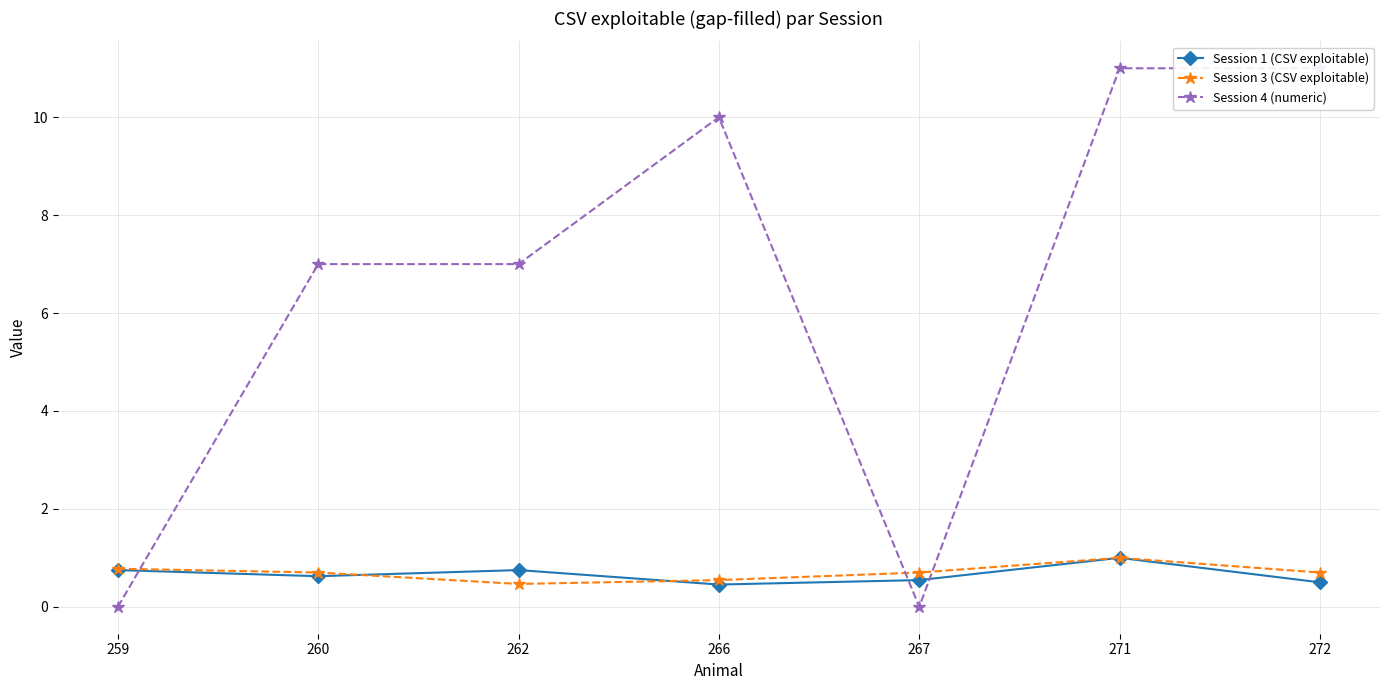

True or false: Session 3 (CSV exploitable) and Session 4 (numeric) intersect in this chart.

True